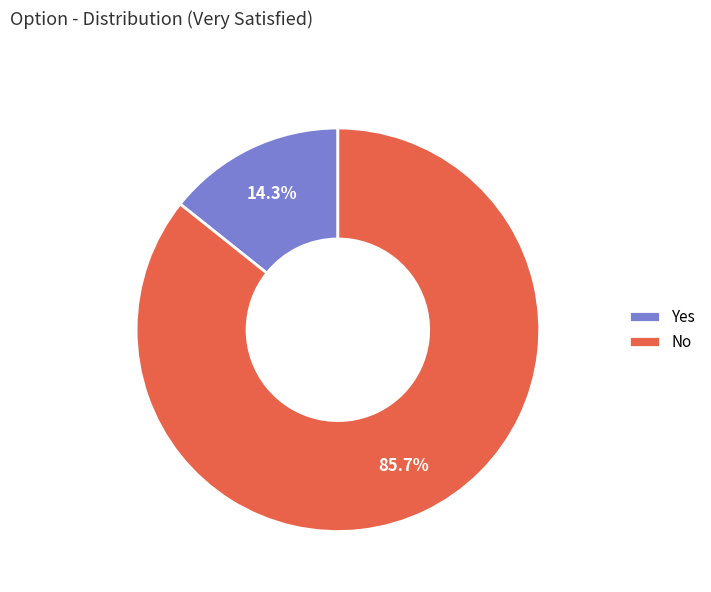

What percentage is NOT represented by Yes?

85.7%